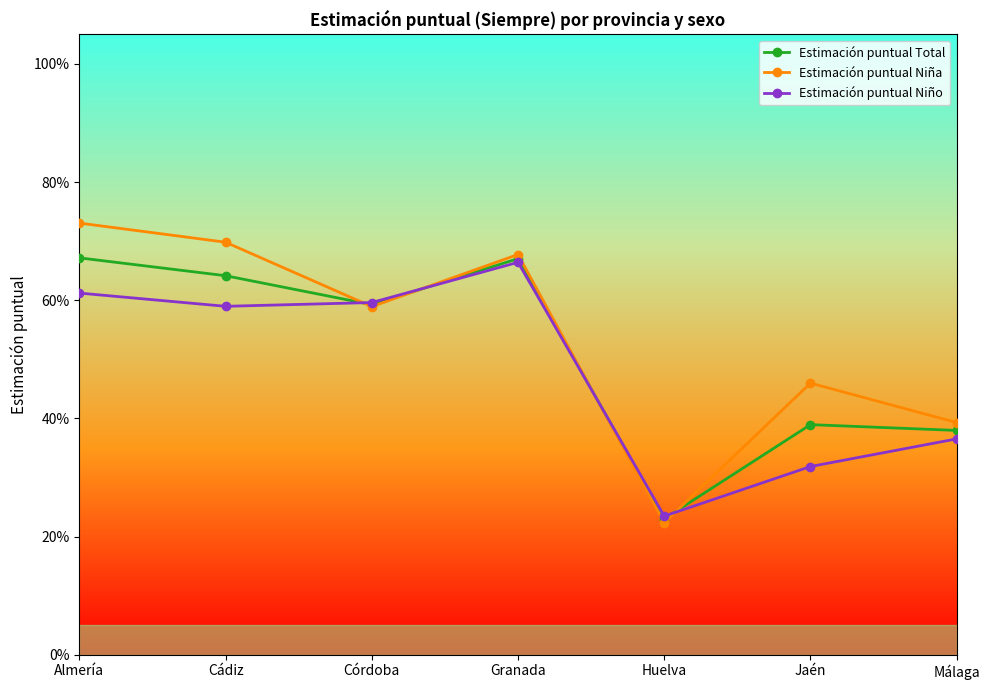

Between Almería and Málaga, which series saw the biggest shift?

Estimación puntual Niña